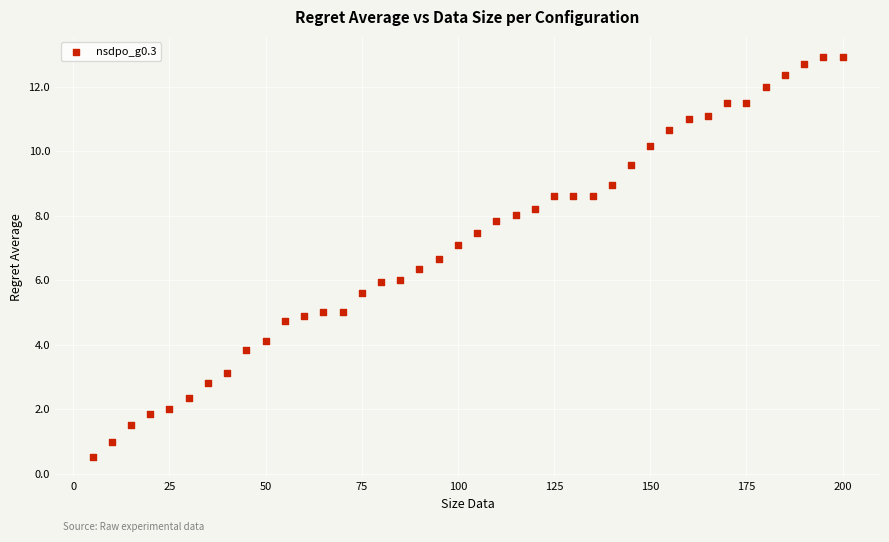

What is the range of Y values (max minus min)?

12.4